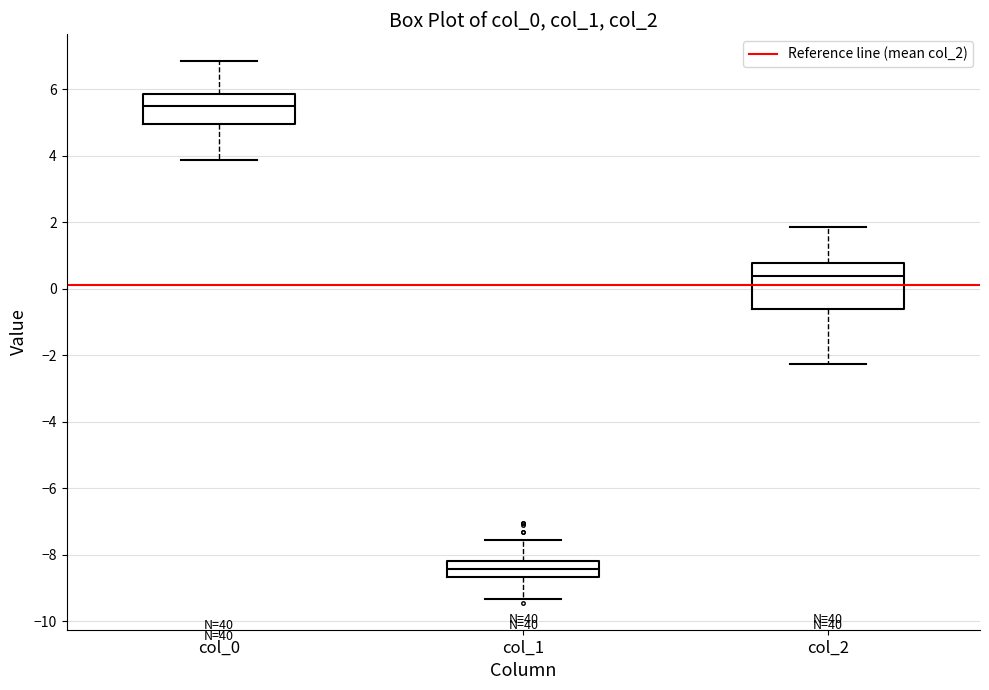

Reading left to right, read every box against the y-axis: the position of its median line, the range the box covers, and the ends of its whiskers. The values are not printed on the chart, so give them approximately, as read against the axis.

col_0: median 5.4, box 5.0 to 5.8, whiskers 3.8 to 6.8
col_1: median -8.4, box -8.6 to -8.2, whiskers -9.4 to -7.6
col_2: median 0.4, box -0.6 to 0.8, whiskers -2.2 to 1.8